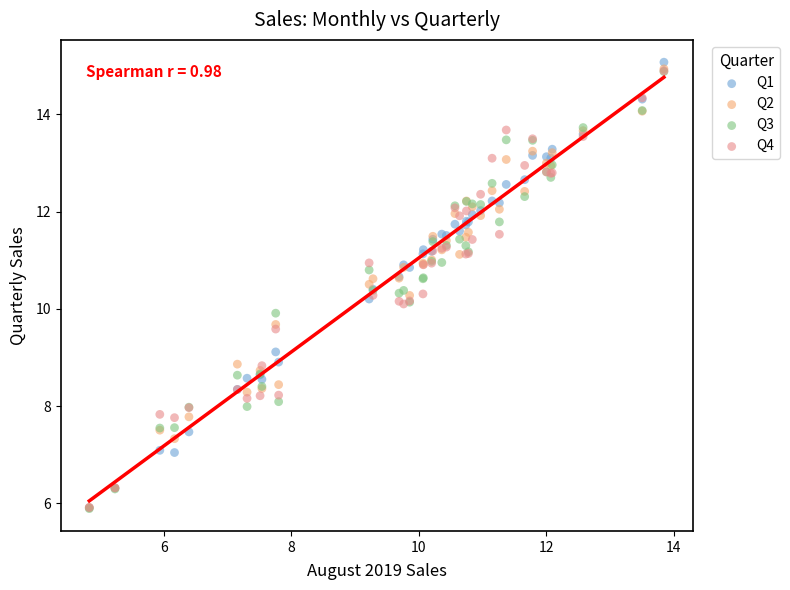

Which series contains the highest Y value?

Q1